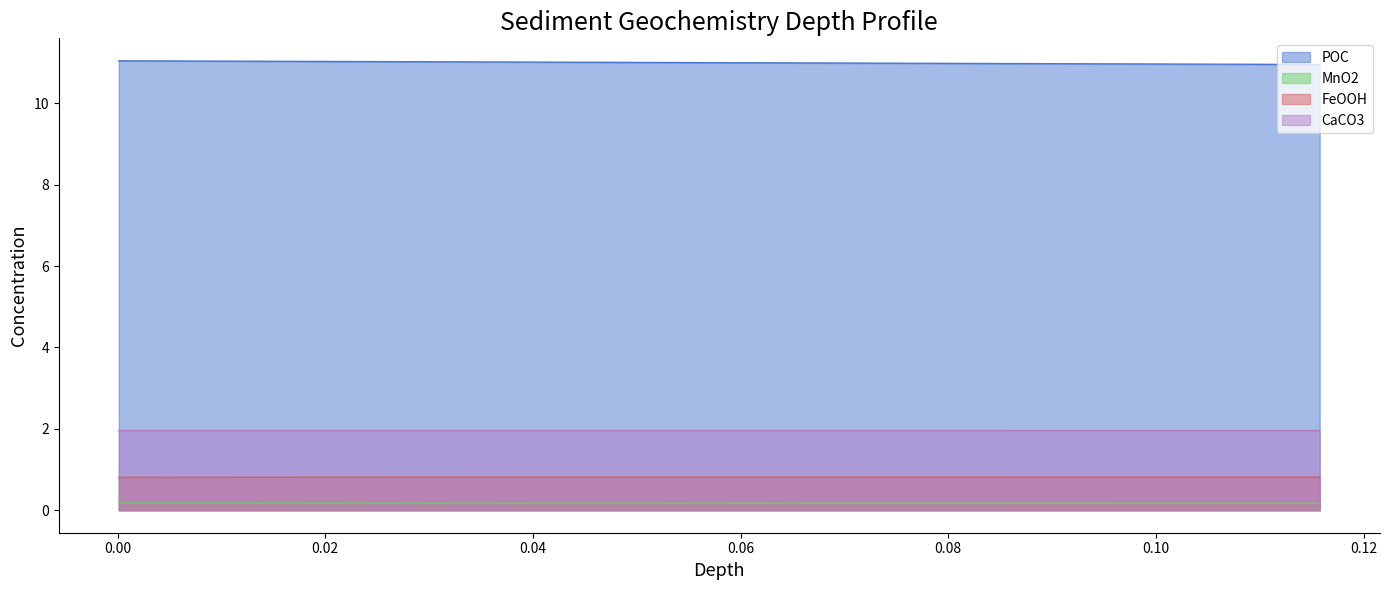

What is the value of the CaCO3 point at the 35th from the left?

2.0